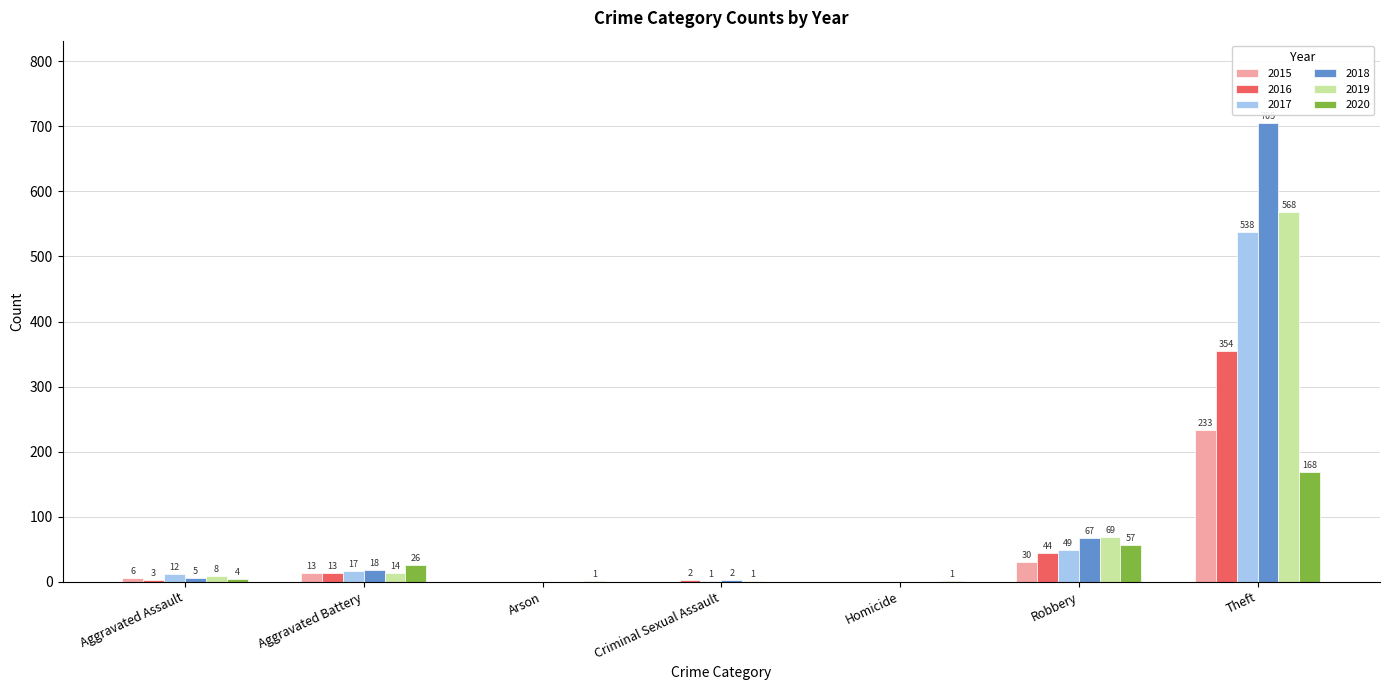

Reading right to left, transcribe all the data shown in this chart.

2015: Theft=233	Robbery=30	Homicide=0	Criminal Sexual Assault=0	Arson=0	Aggravated Battery=13	Aggravated Assault=6
2016: Theft=354	Robbery=44	Homicide=0	Criminal Sexual Assault=2	Arson=0	Aggravated Battery=13	Aggravated Assault=3
2017: Theft=538	Robbery=49	Homicide=0	Criminal Sexual Assault=1	Arson=0	Aggravated Battery=17	Aggravated Assault=12
2018: Theft=705	Robbery=67	Homicide=0	Criminal Sexual Assault=2	Arson=0	Aggravated Battery=18	Aggravated Assault=5
2019: Theft=568	Robbery=69	Homicide=0	Criminal Sexual Assault=1	Arson=0	Aggravated Battery=14	Aggravated Assault=8
2020: Theft=168	Robbery=57	Homicide=1	Criminal Sexual Assault=0	Arson=1	Aggravated Battery=26	Aggravated Assault=4